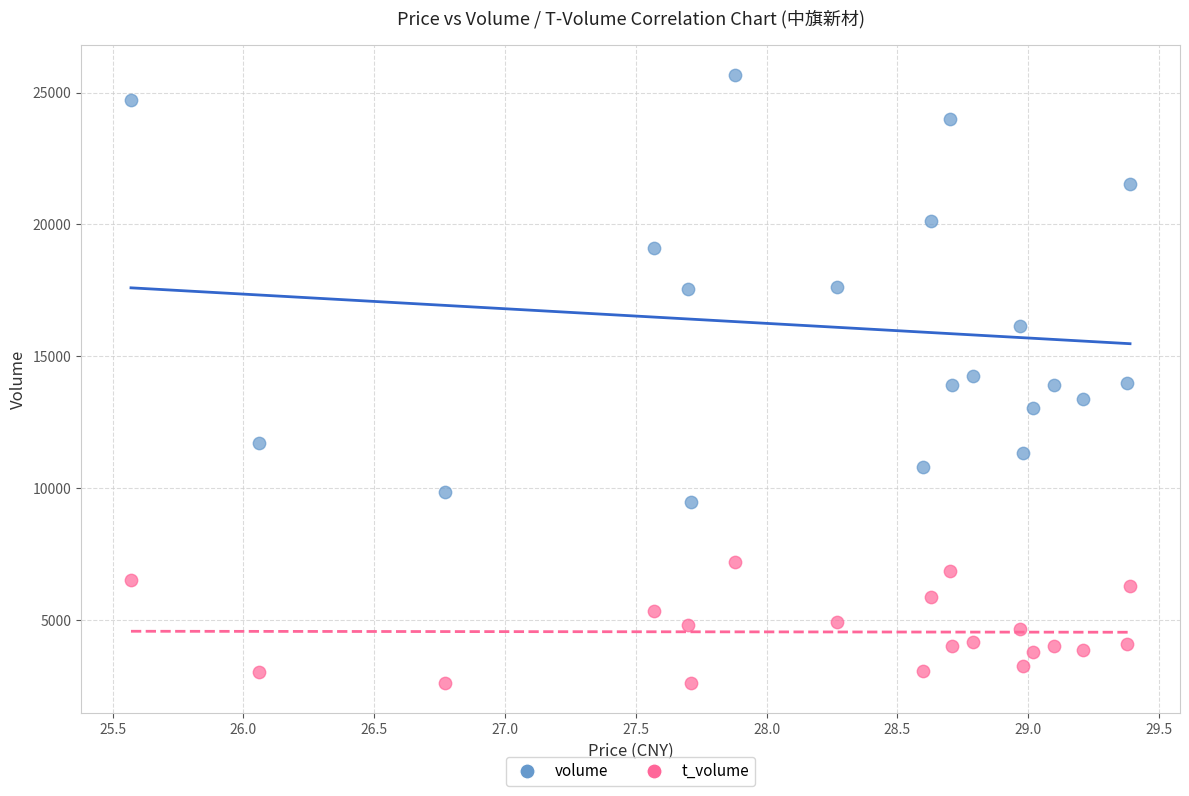

Which series has the widest spread of Y values?

volume